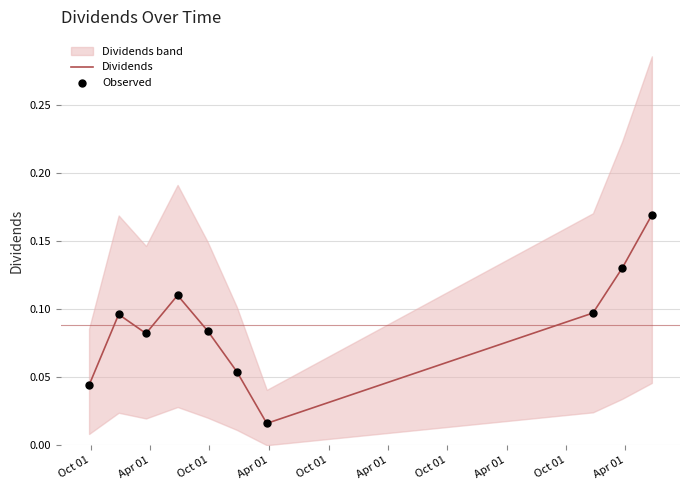

At how many categories does at least one series exceed 0?

10